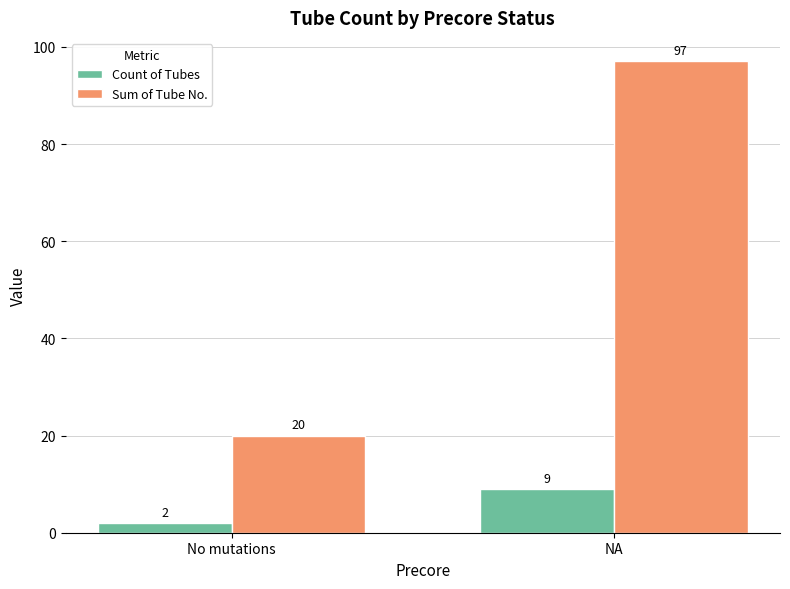

What are all the series names shown in the legend?

Count of Tubes, Sum of Tube No.